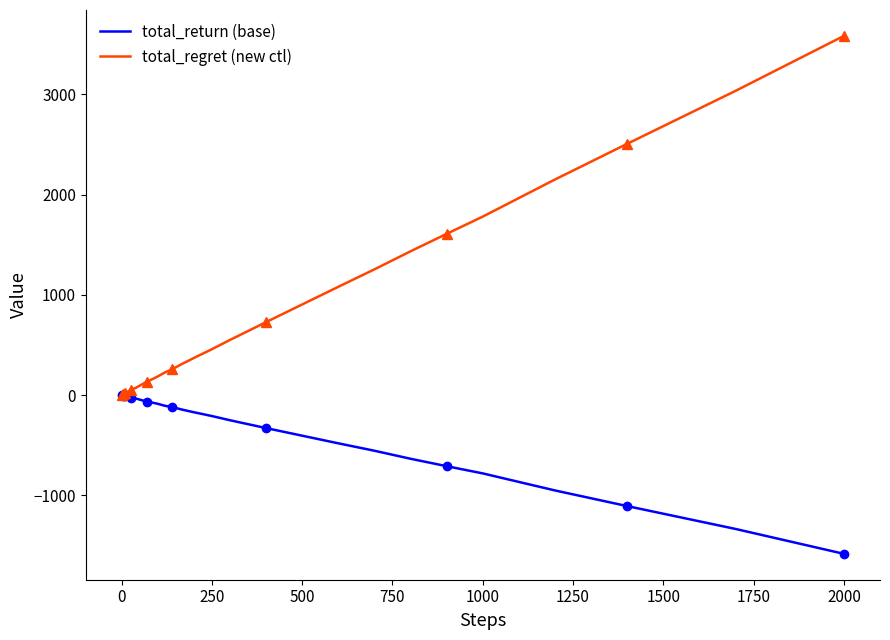

At which label does total_regret (new ctl) reach its peak?

2000